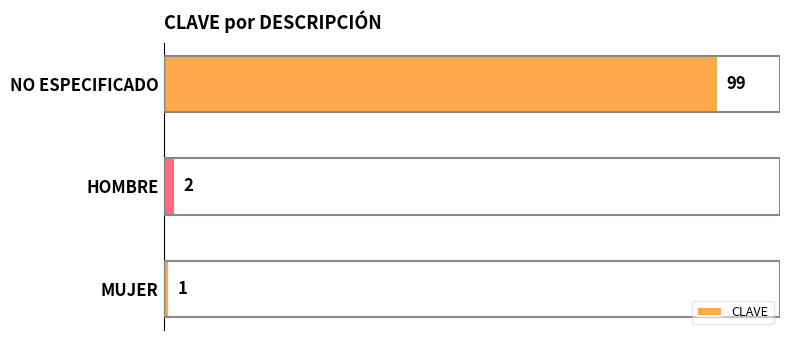

Which category has the highest value across all series?

NO ESPECIFICADO